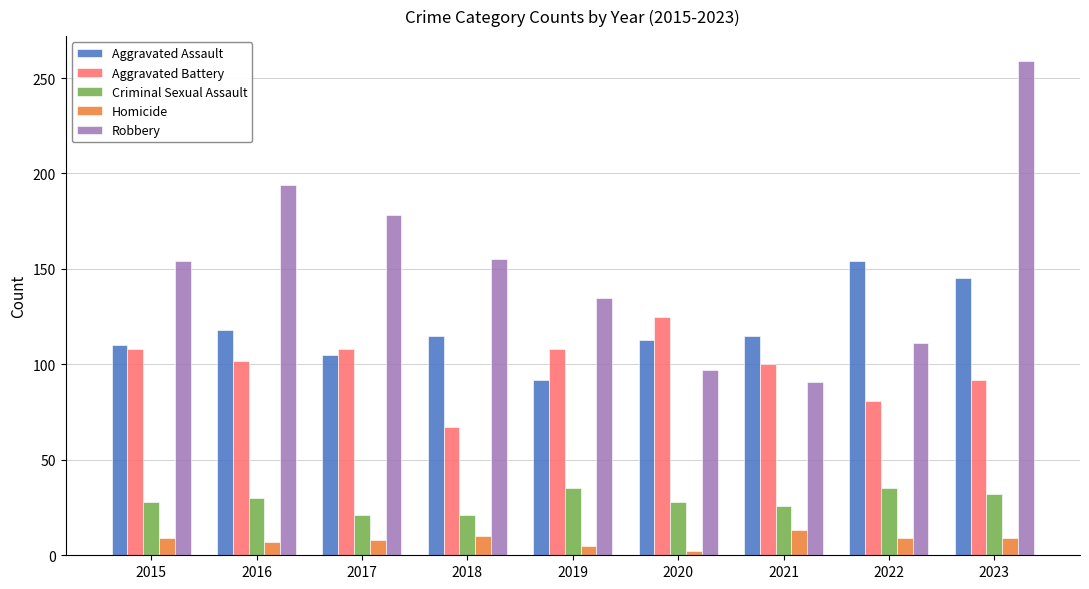

List the series in order of their peak value, highest first.

Robbery, Aggravated Assault, Aggravated Battery, Criminal Sexual Assault, Homicide